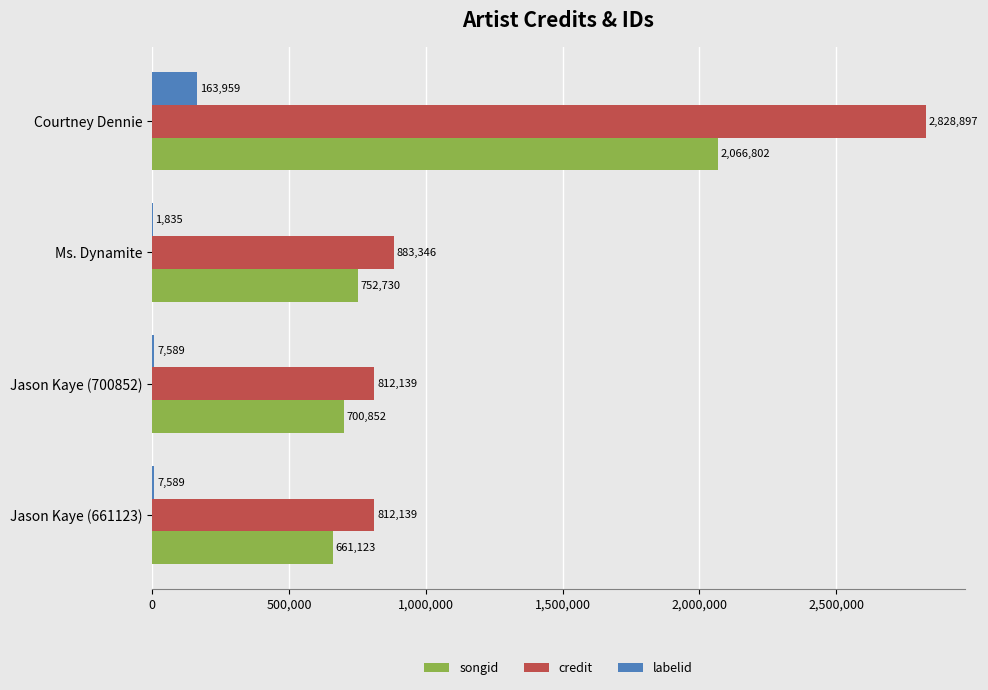

What is the greatest value displayed?

2828897